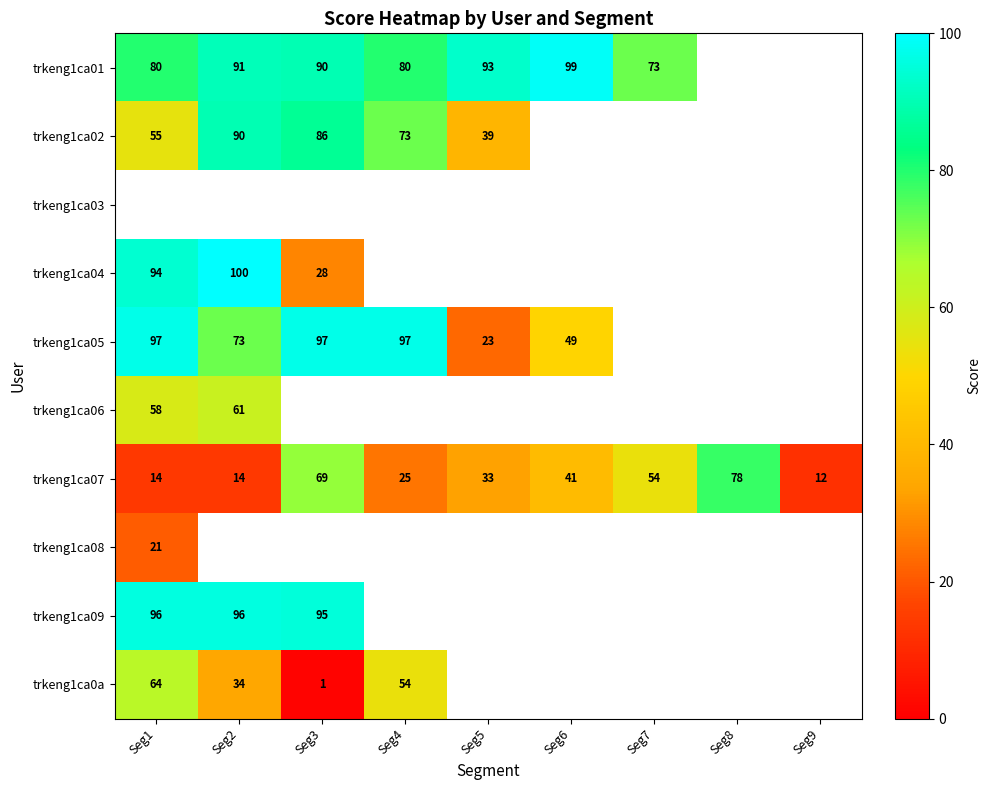

Between Seg4 and Seg2, which is larger?

Seg2